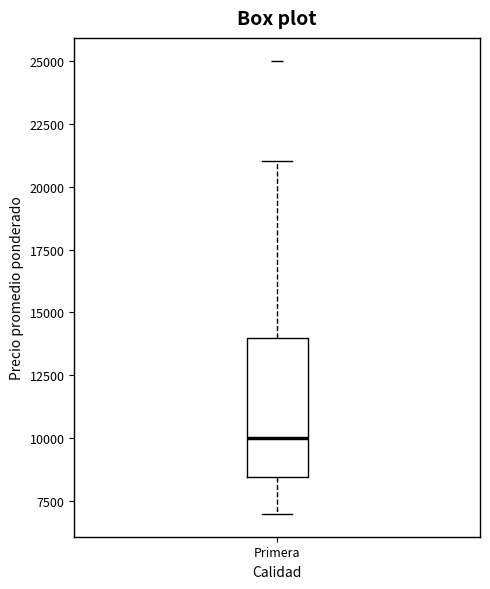

Transcribe this box plot: give where the median line is, the range the box spans, and where the two whiskers end, as read against the y-axis. The values are not printed on the chart, so give them approximately, as read against the axis.

median 10000, box 8500 to 14000, whiskers 7000 to 21000